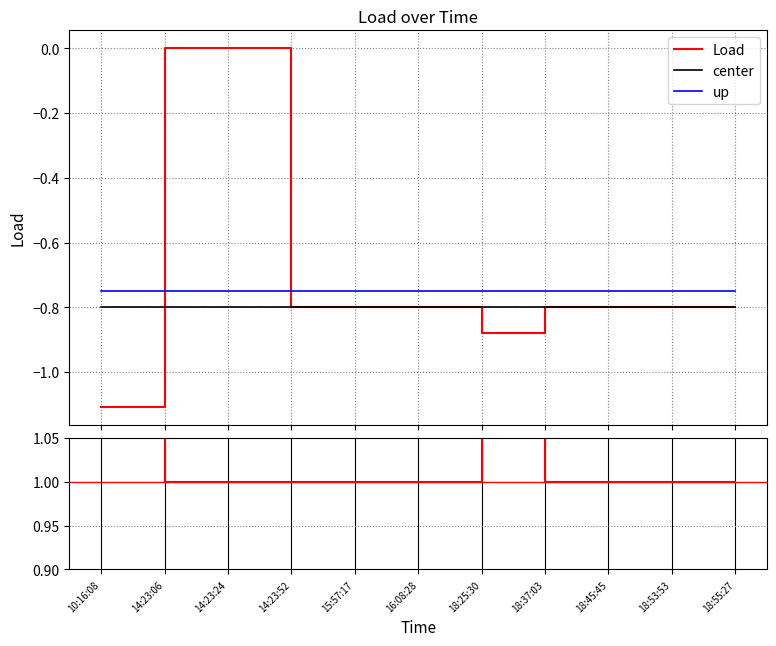

Does the chart display data point markers on the line(s)?

No